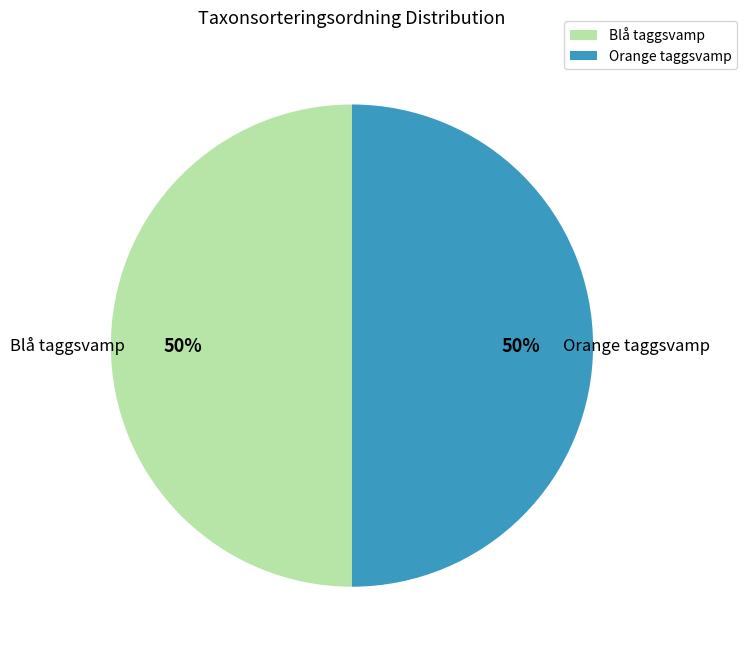

Is the sum of Orange taggsvamp and Blå taggsvamp greater than half?

Yes